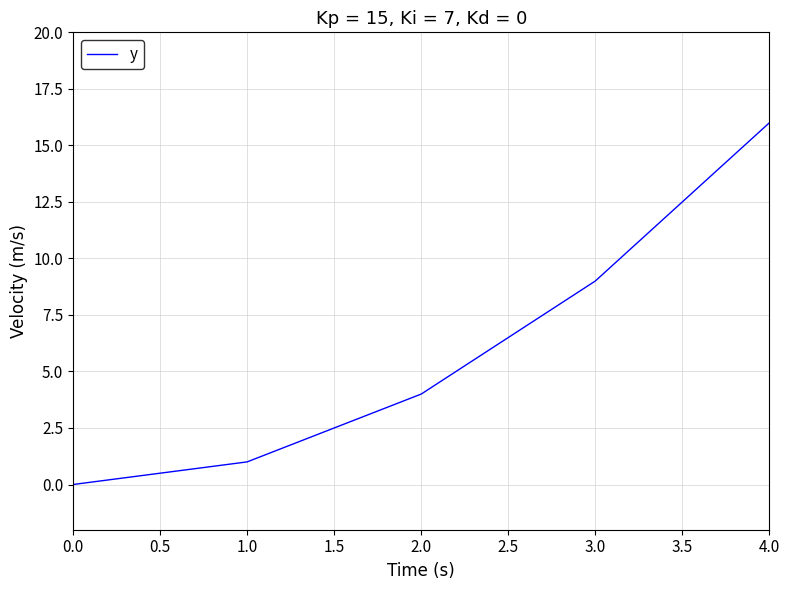

How many lines are shown in the chart?

1